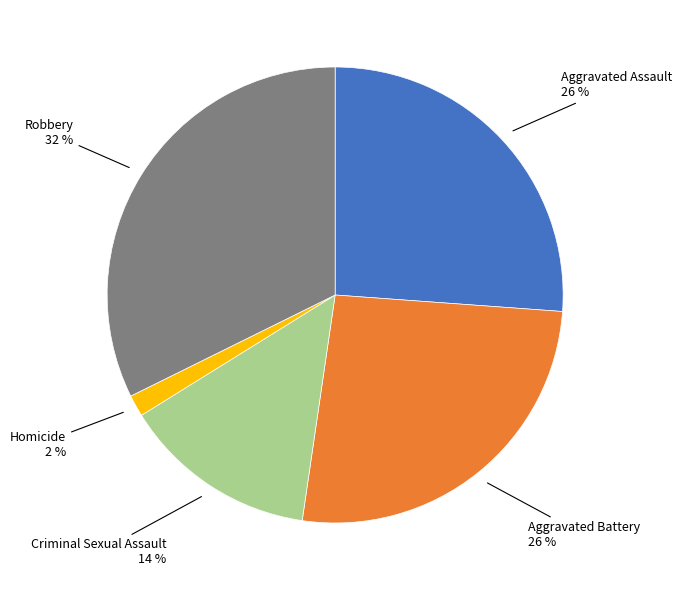

Is there any slice that represents more than half of the pie?

No